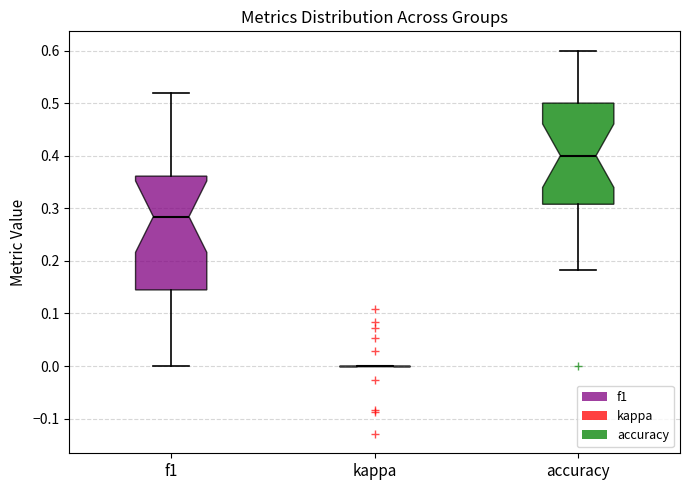

Reading left to right, read every box against the y-axis: the position of its median line, the range the box covers, and the ends of its whiskers. The values are not printed on the chart, so give them approximately, as read against the axis.

f1: median 0.28, box 0.14 to 0.36, whiskers 0.00 to 0.52
kappa: box collapsed to a line at 0.00, whiskers 0.00 to 0.00
accuracy: median 0.40, box 0.31 to 0.50, whiskers 0.18 to 0.60